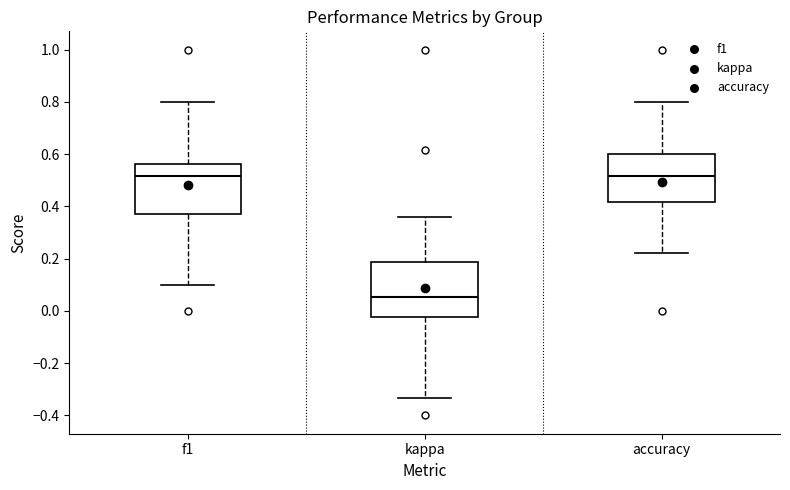

Reading left to right, transcribe this box plot: for each box, give where its median line is, the range the box spans, and where its two whiskers end, as read against the y-axis. The values are not printed on the chart, so give them approximately, as read against the axis.

f1: median 0.52, box 0.38 to 0.56, whiskers 0.10 to 0.80
kappa: median 0.06, box -0.02 to 0.18, whiskers -0.34 to 0.36
accuracy: median 0.52, box 0.42 to 0.60, whiskers 0.22 to 0.80